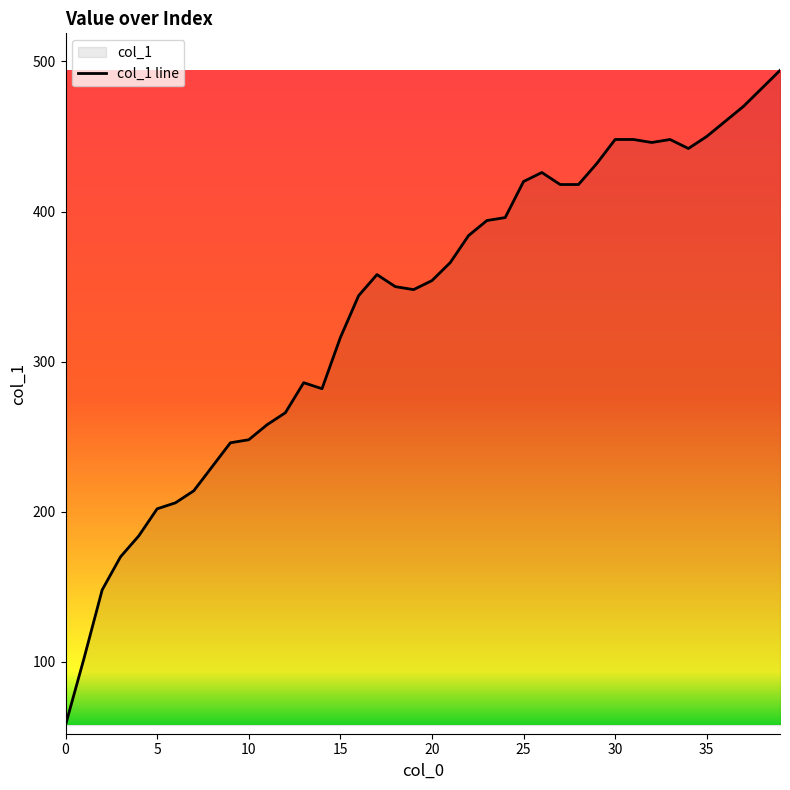

Rank the categories by value from highest to lowest.

39, 38, 37, 36, 35, 30, 31, 33, 32, 34, 29, 26, 25, 27, 28, 24, 23, 22, 21, 17, 20, 18, 19, 16, 15, 13, 14, 12, 11, 10, 9, 8, 7, 6, 5, 4, 3, 2, 1, 0